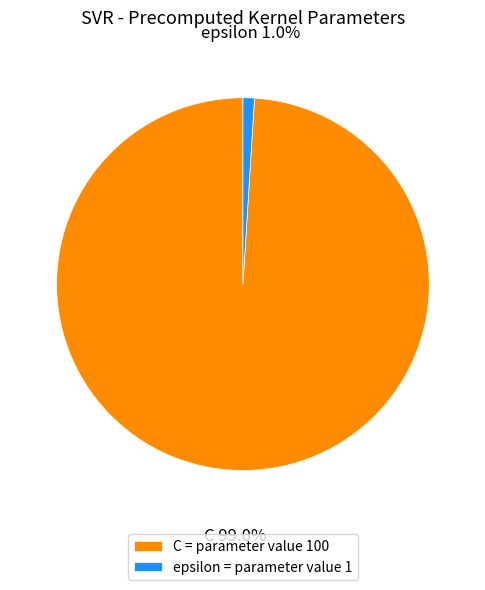

Which has a higher value, epsilon = parameter value 1 or C = parameter value 100?

C = parameter value 100